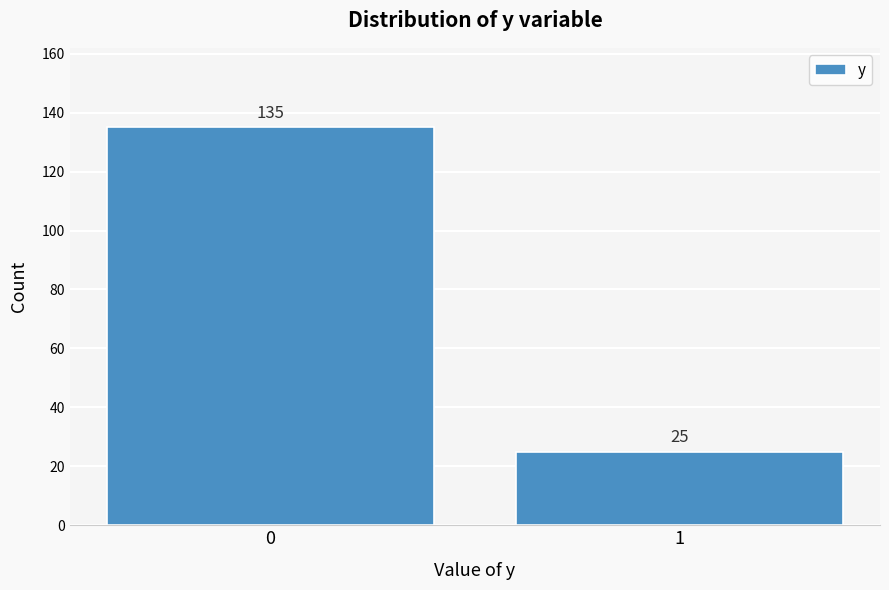

Reading left to right, transcribe all the data shown in this chart.

0=135	1=25